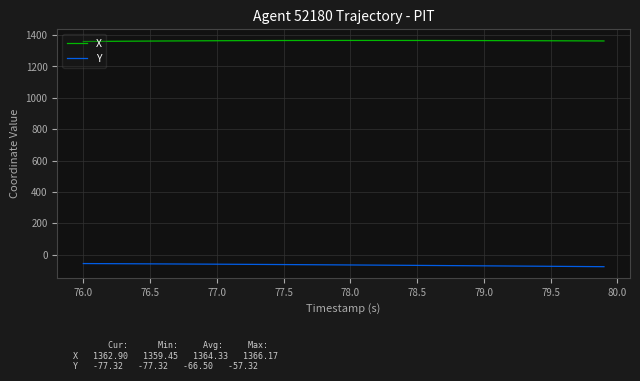

Which series has the largest total across all categories?

X